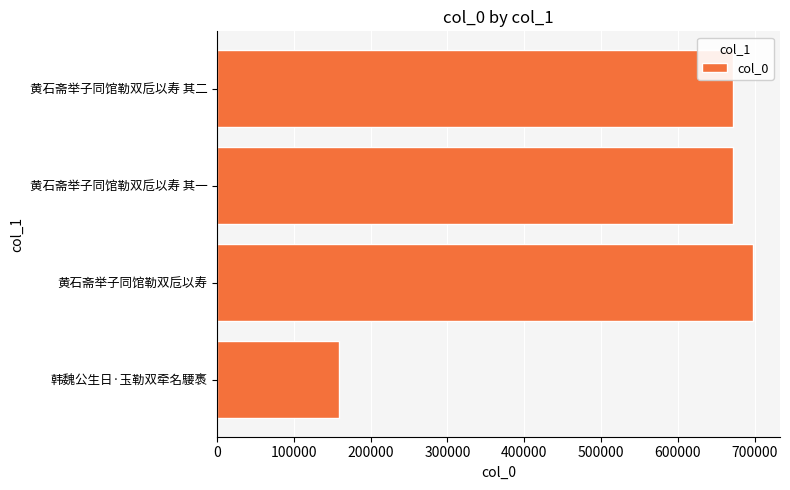

What is the greatest value displayed?

698203